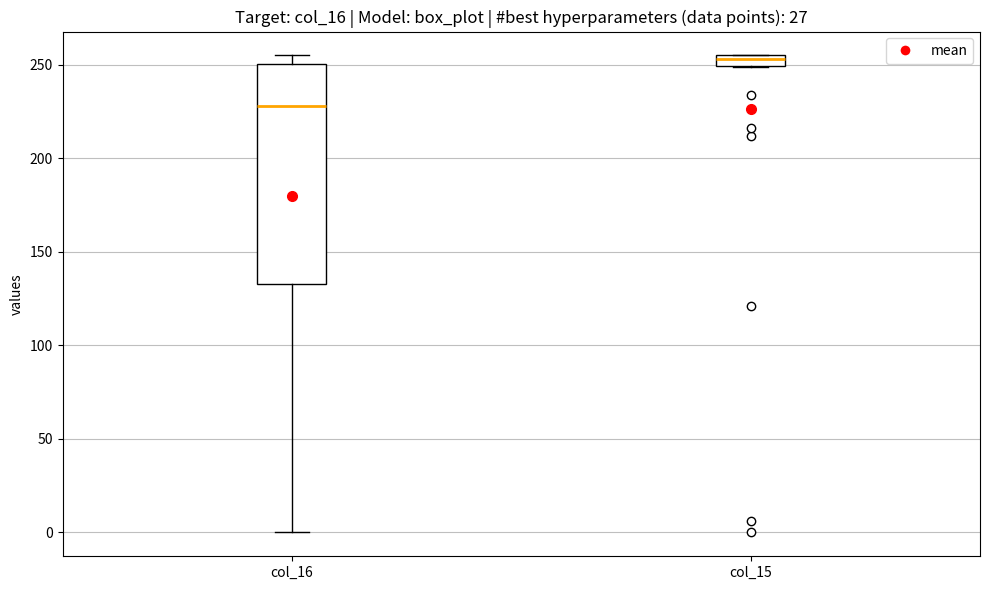

Where is the lower edge of the box for col_16 on the y-axis? The values are not printed on the chart, so give them approximately, as read against the axis.

135